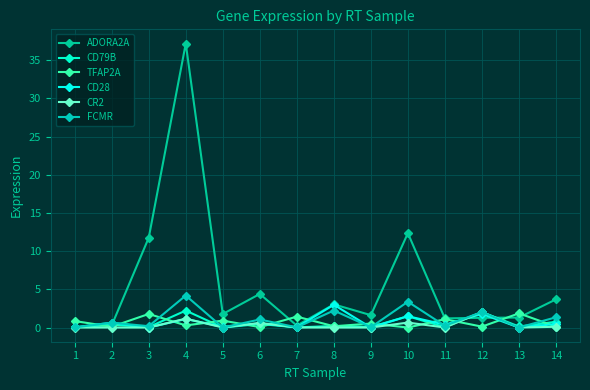

Does the chart have visible grid lines?

Yes